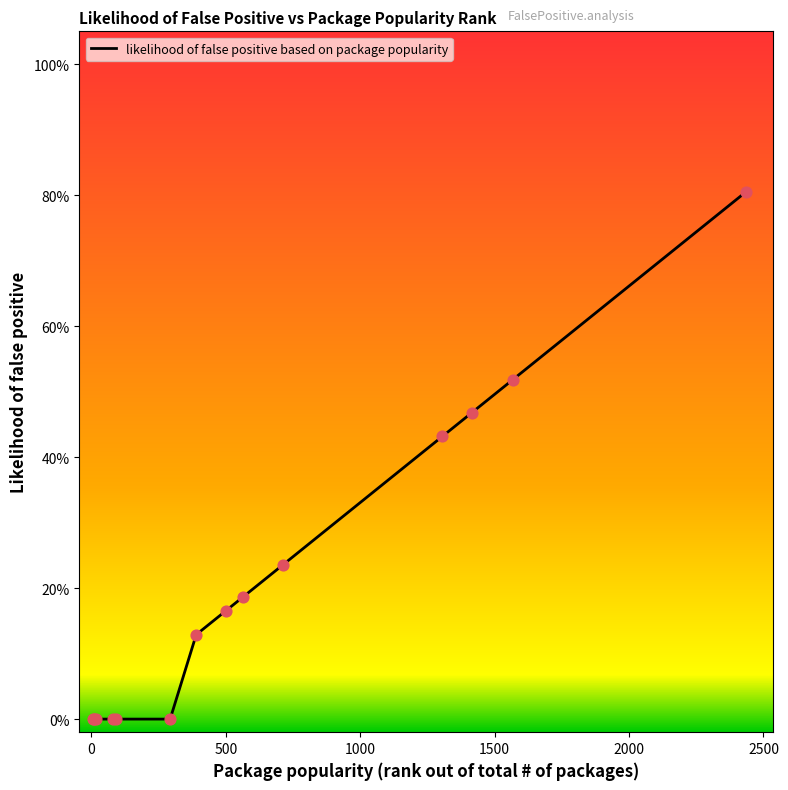

Is this an area chart (filled region under the line)?

Yes